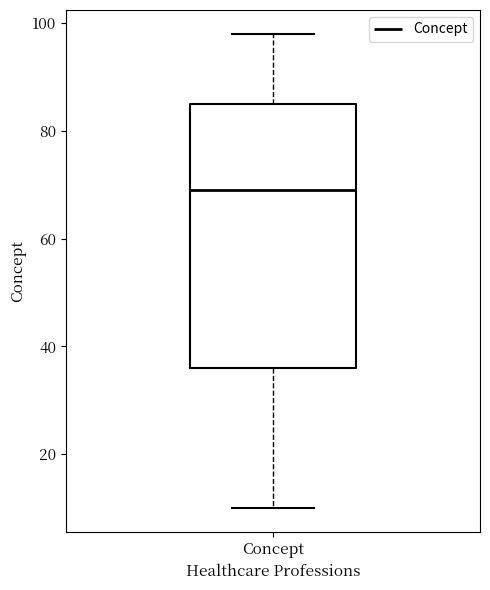

Transcribe this box plot: give where the median line is, the range the box spans, and where the two whiskers end, as read against the y-axis. The values are not printed on the chart, so give them approximately, as read against the axis.

median 70, box 36 to 86, whiskers 10 to 98